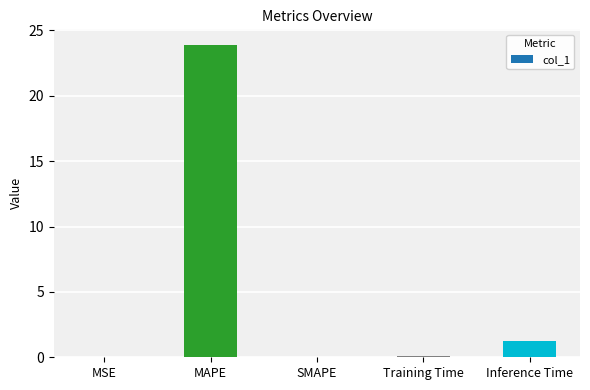

What is the sum of the values at Inference Time and Training Time?

1.3